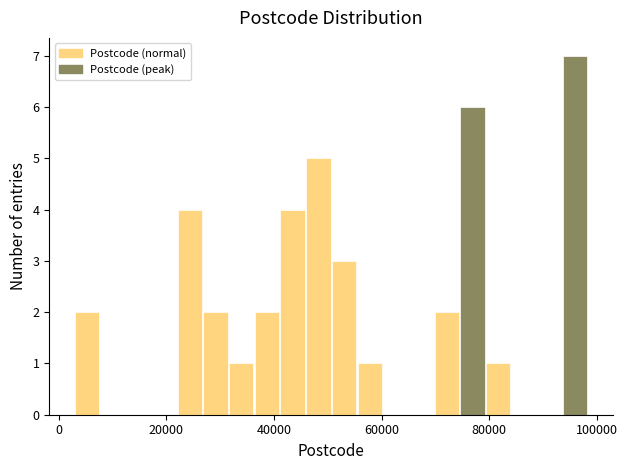

Read against the x-axis, roughly where is the centre of the tallest bar?

96000